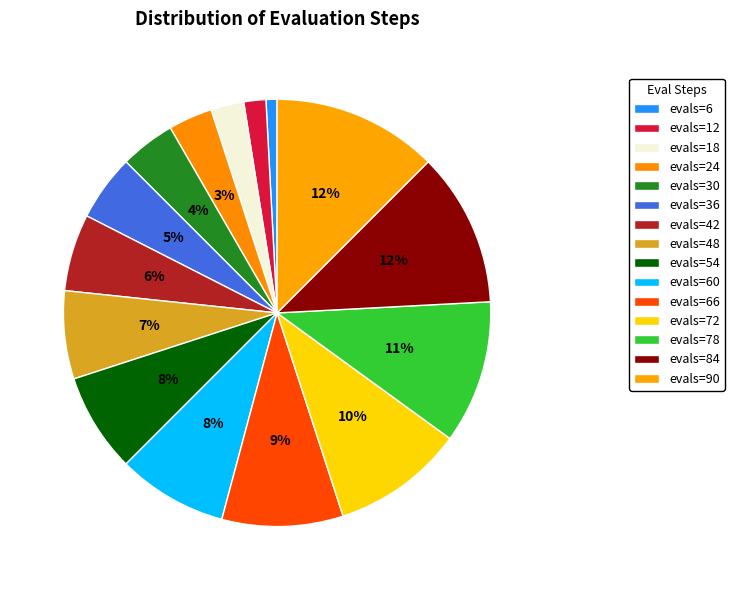

What portion of the pie excludes evals=36?

95.0%